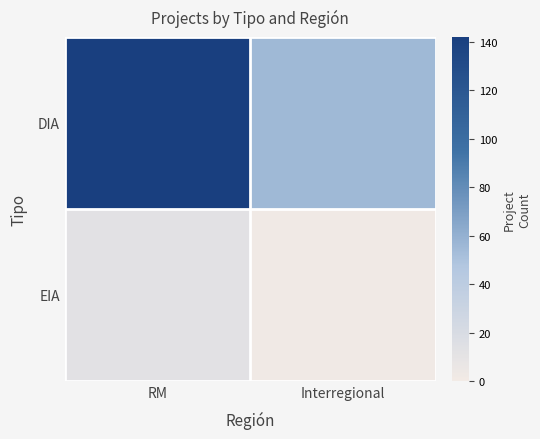

At which category is the sum across all series the highest?

RM